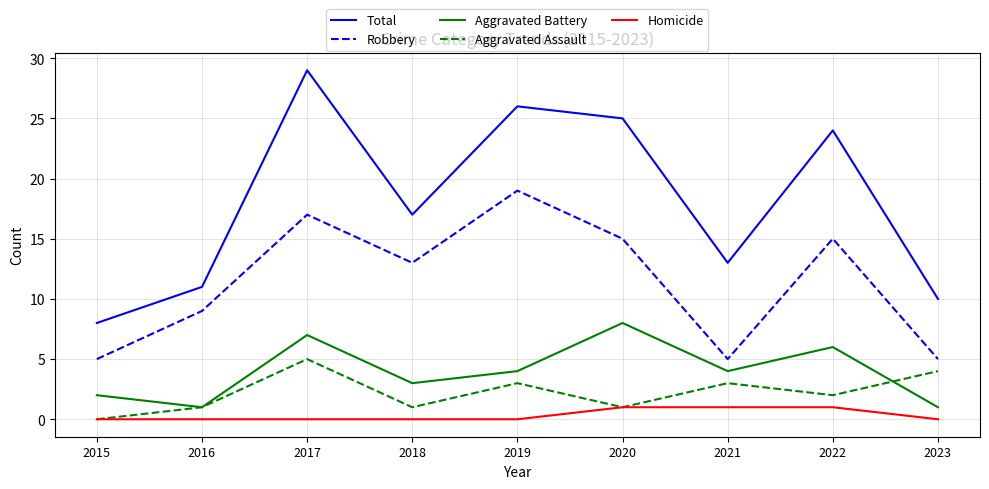

What is the approximate value of Aggravated Battery at 2023?

1